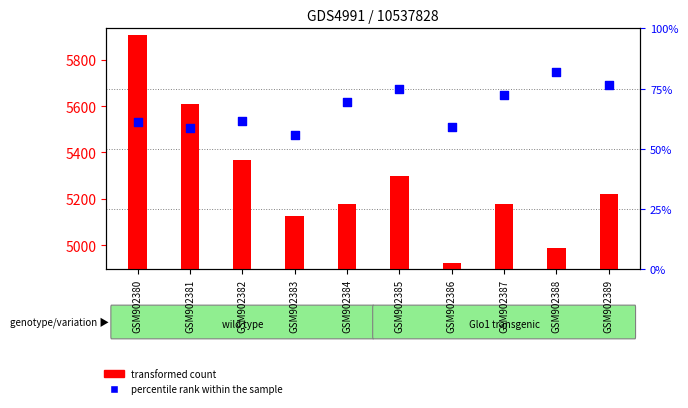

Which series has the widest spread of Y values?

transformed count